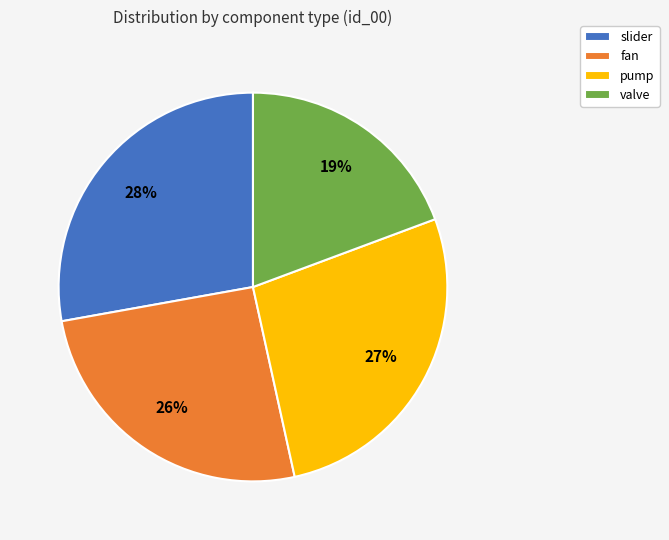

Is the sum of slider and valve greater than half?

No